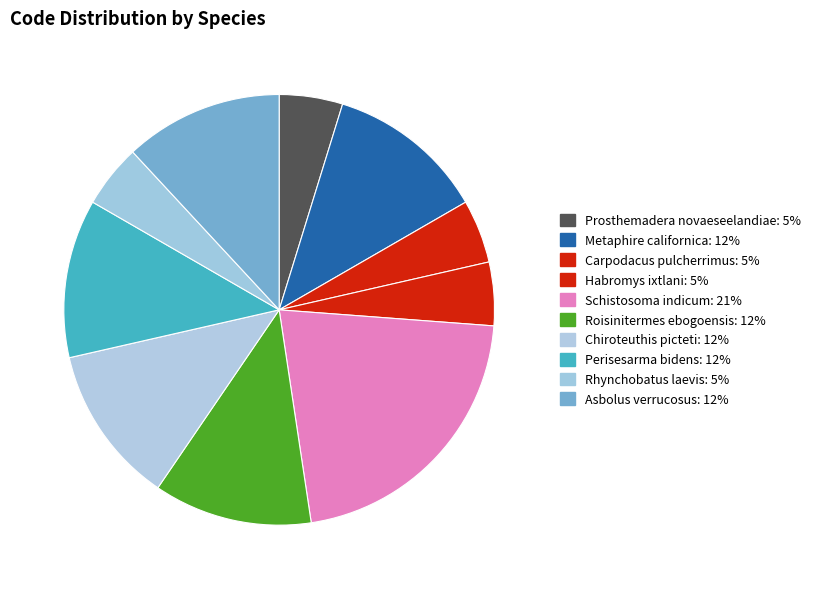

What is the smallest slice in the pie chart?

Prosthemadera novaeseelandiae